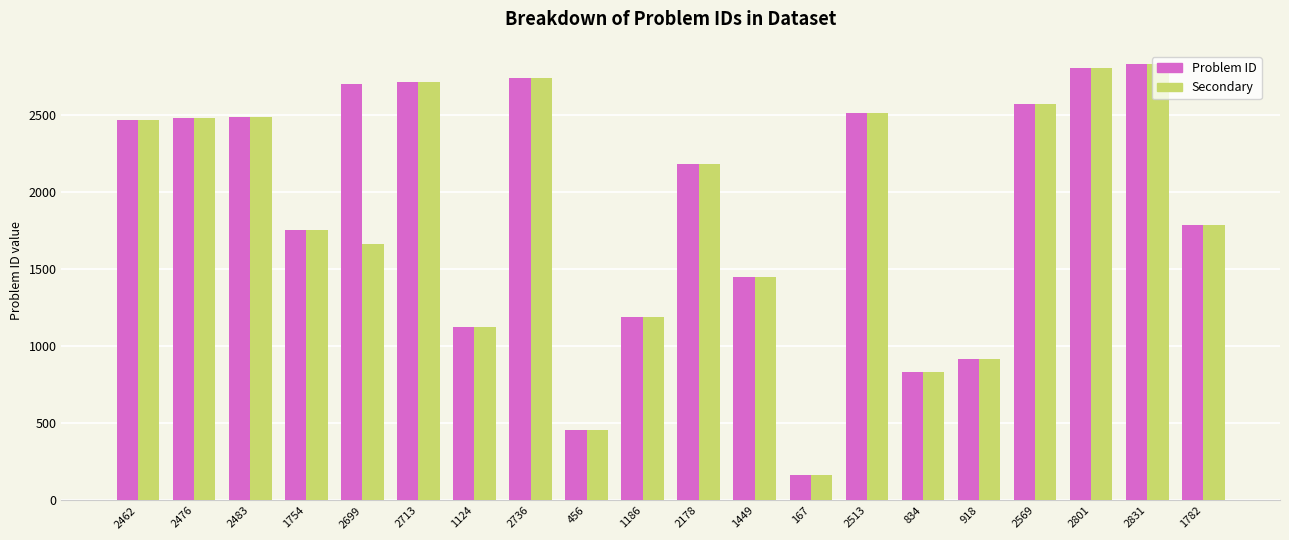

The Problem ID series shows 1124 at 1124. True or false?

True